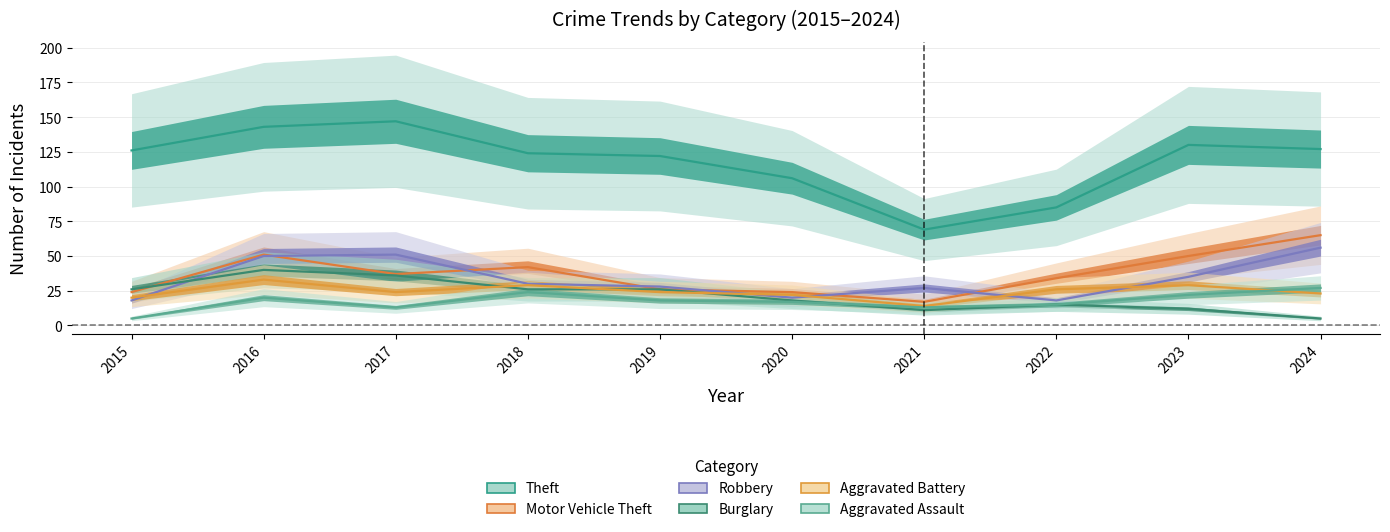

At which category is the sum across all series the highest?

2016